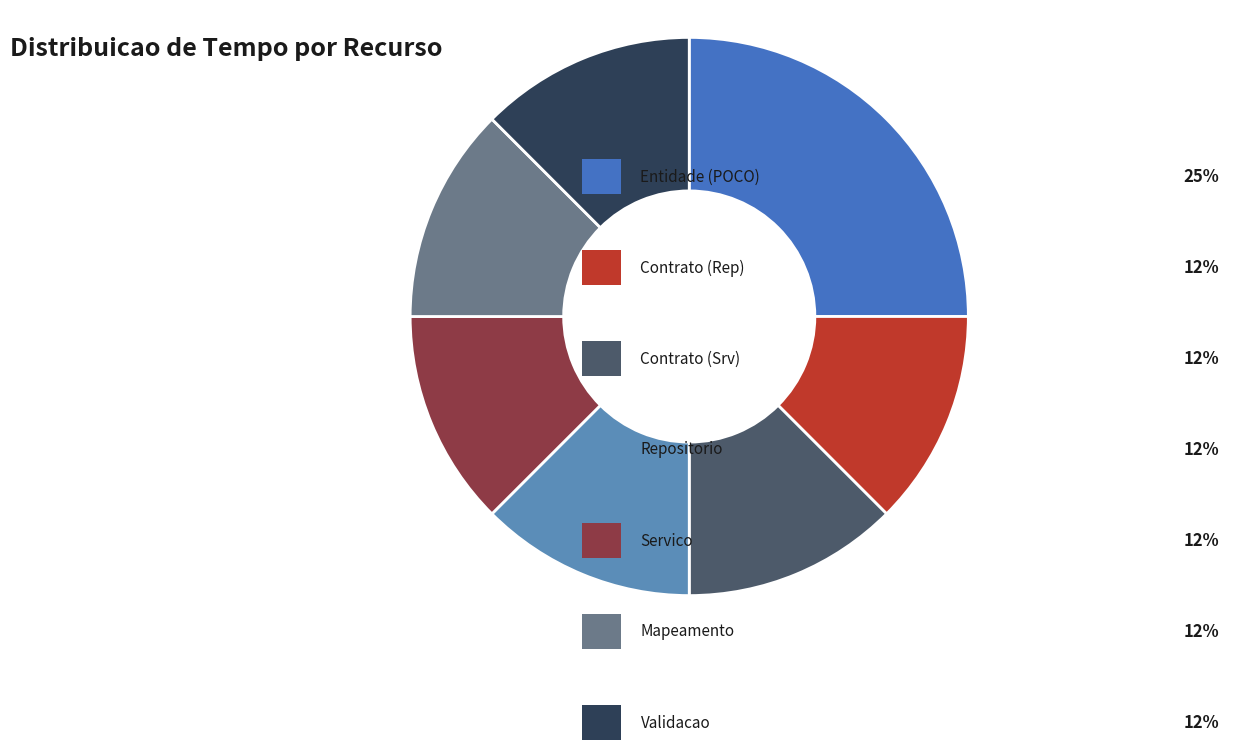

How many segments does this pie chart have?

7